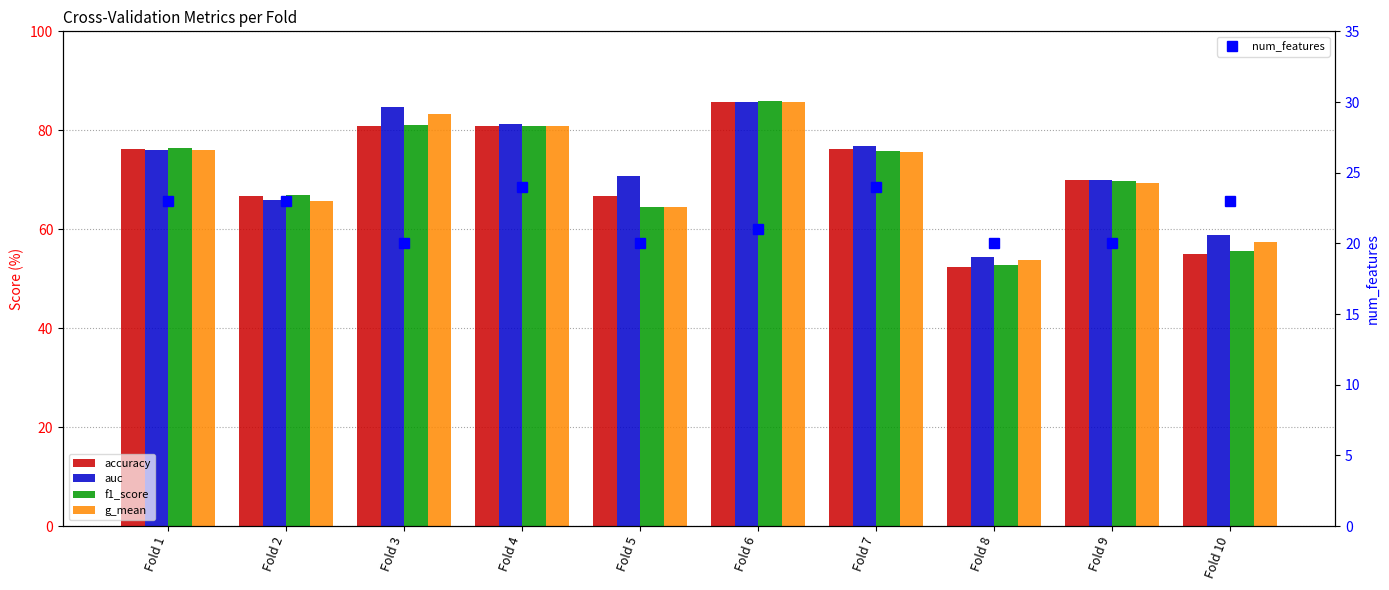

List the labels in order of auc value, smallest first.

Fold 8, Fold 10, Fold 2, Fold 9, Fold 5, Fold 1, Fold 7, Fold 4, Fold 3, Fold 6